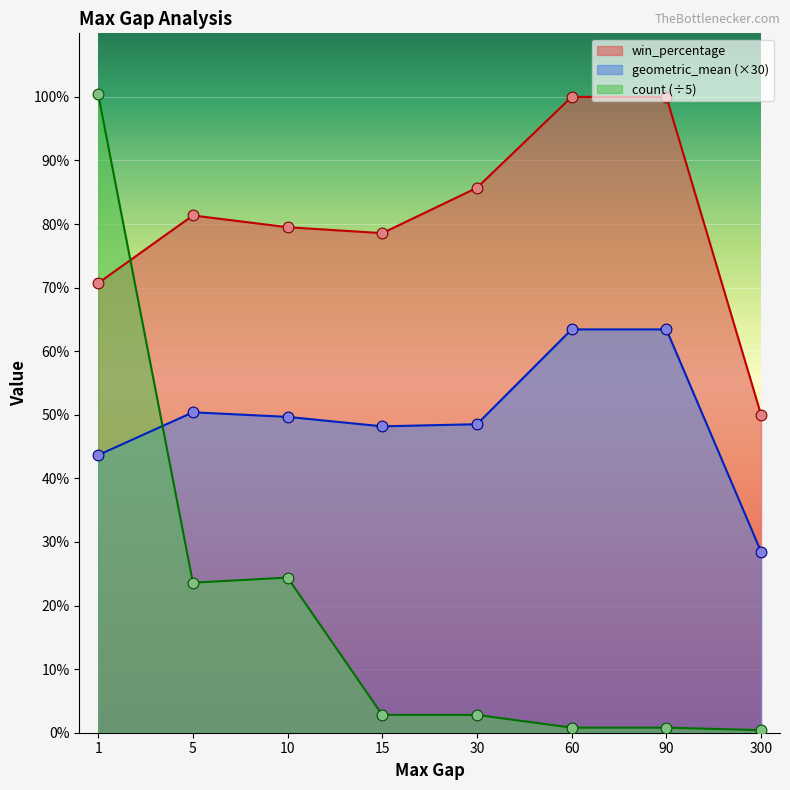

Which series has the largest total across all categories?

win_percentage